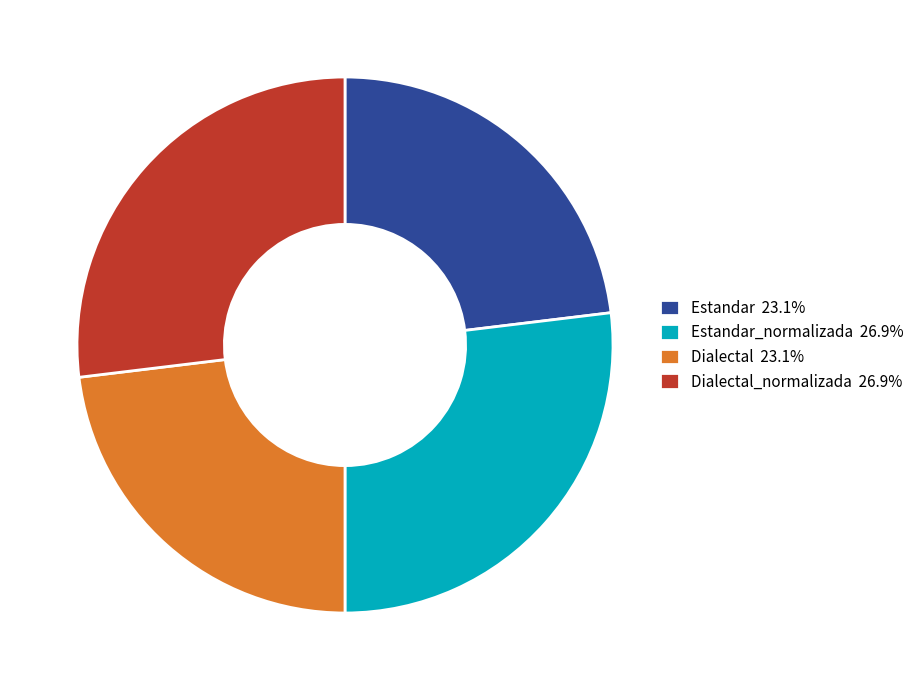

Approximately how many times larger is the value at Dialectal 23.1% compared to Dialectal_normalizada 26.9%?

0.9